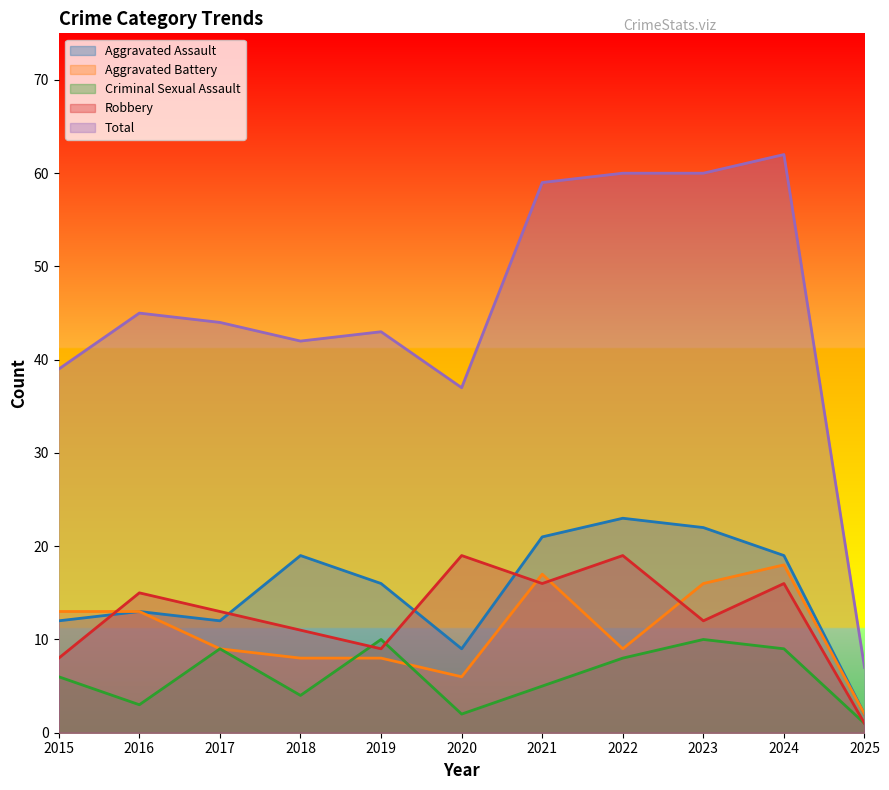

What is the approximate value of Criminal Sexual Assault at 2025?

1